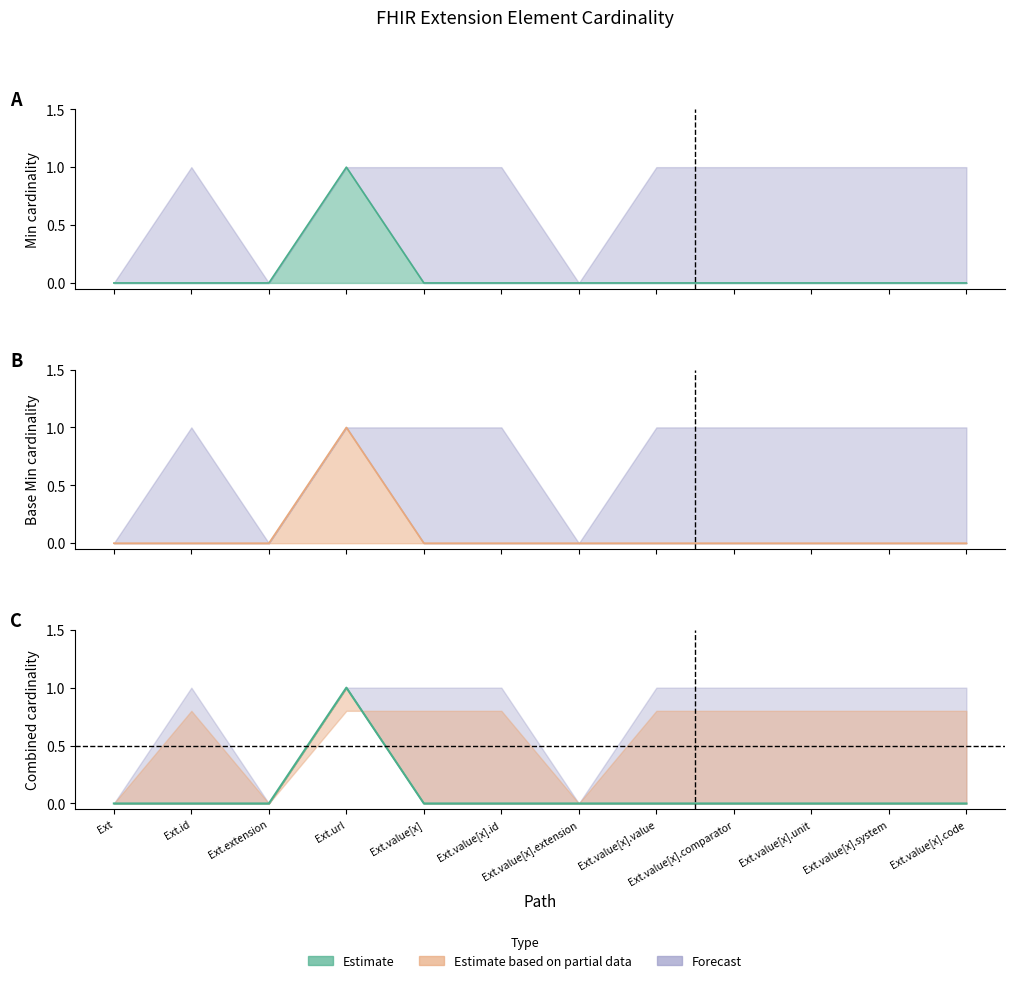

Which category has the highest value in the Min series?

Ext.url